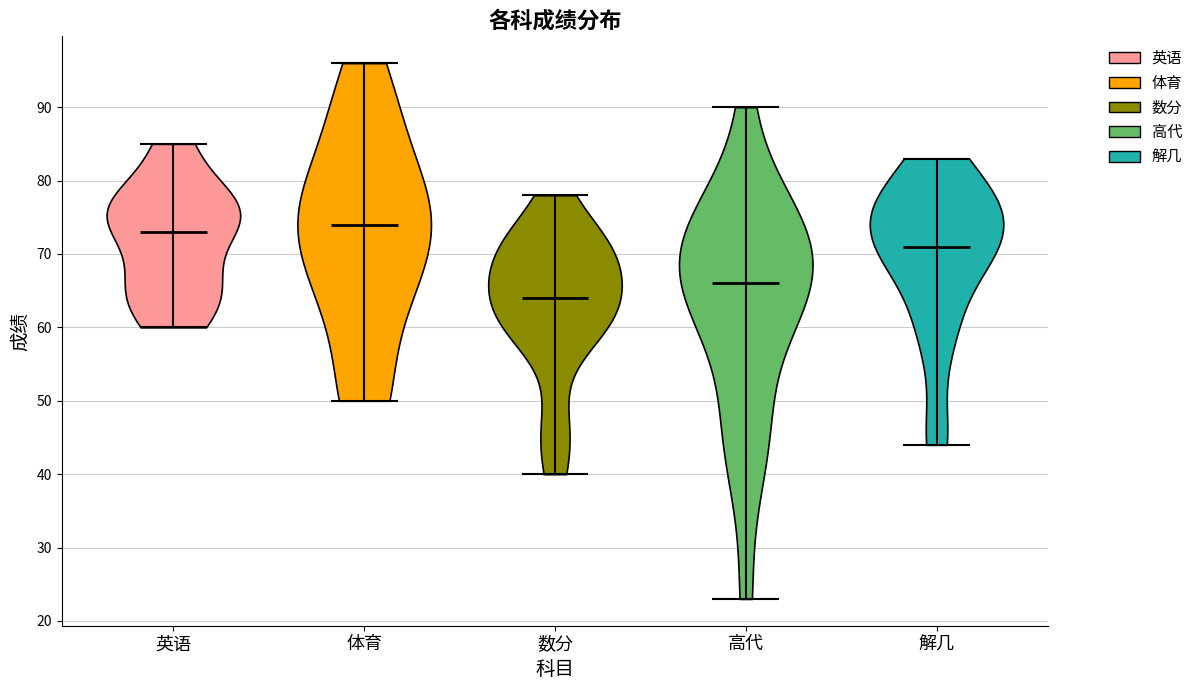

Where does the median line of the violin for 体育 sit on the y-axis? The values are not printed on the chart, so give them approximately, as read against the axis.

74